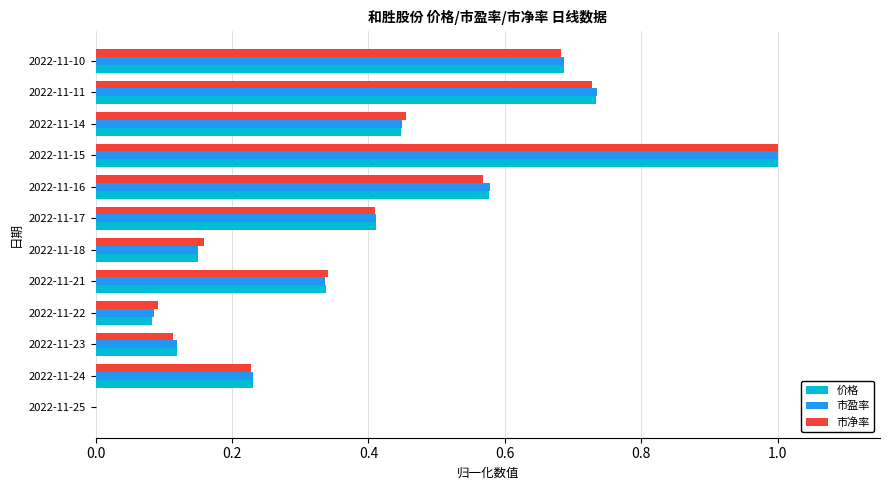

True or false: 市盈率 has a value of 0.0 at 2022-11-25.

True